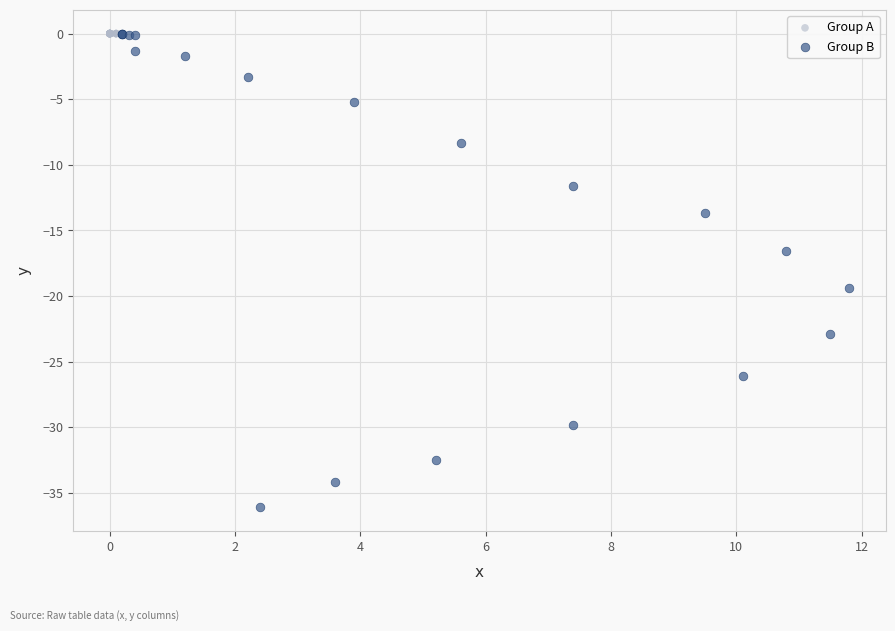

Which series reaches the minimum Y coordinate?

Group B